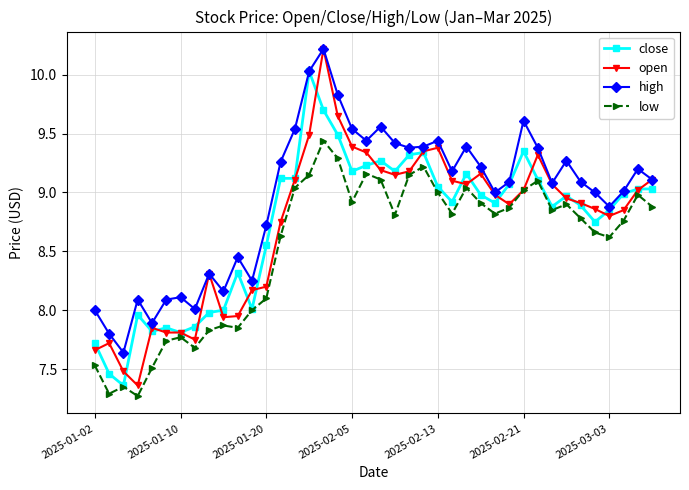

True or false: open has more than 2 interior local peaks.

True